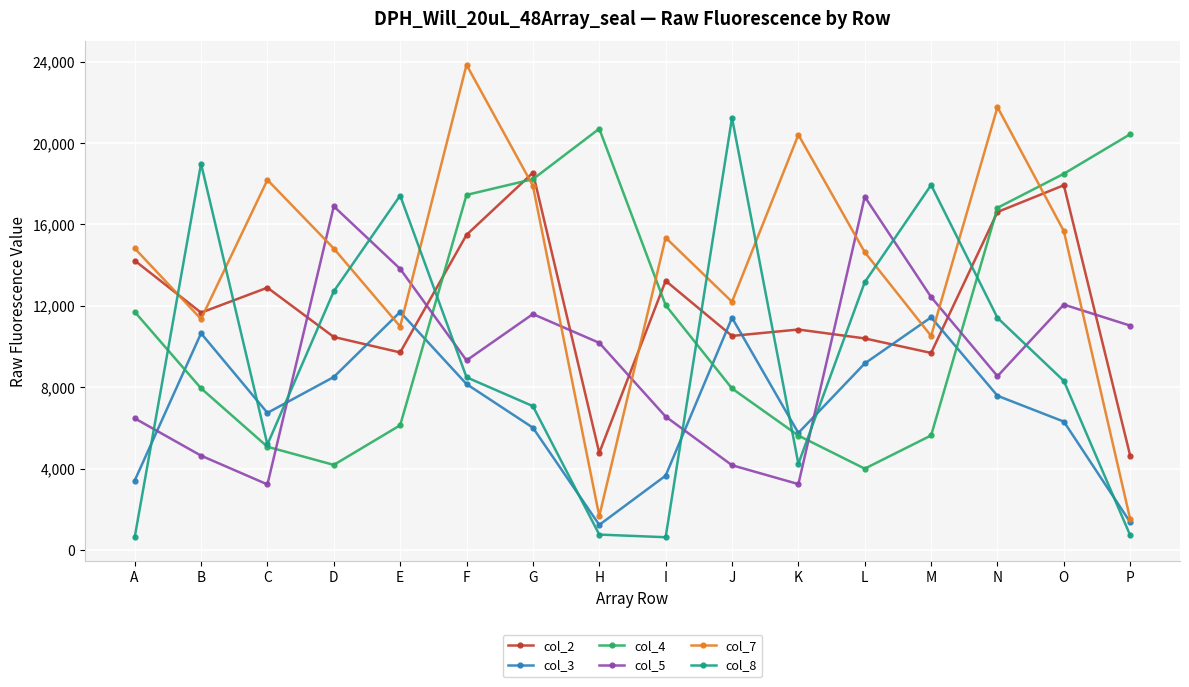

Does the chart display data point markers on the line(s)?

Yes